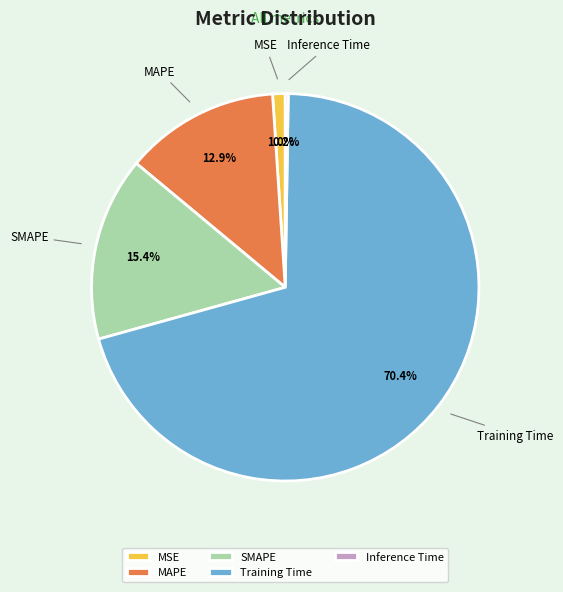

Is the sum of MAPE and Training Time greater than half?

Yes